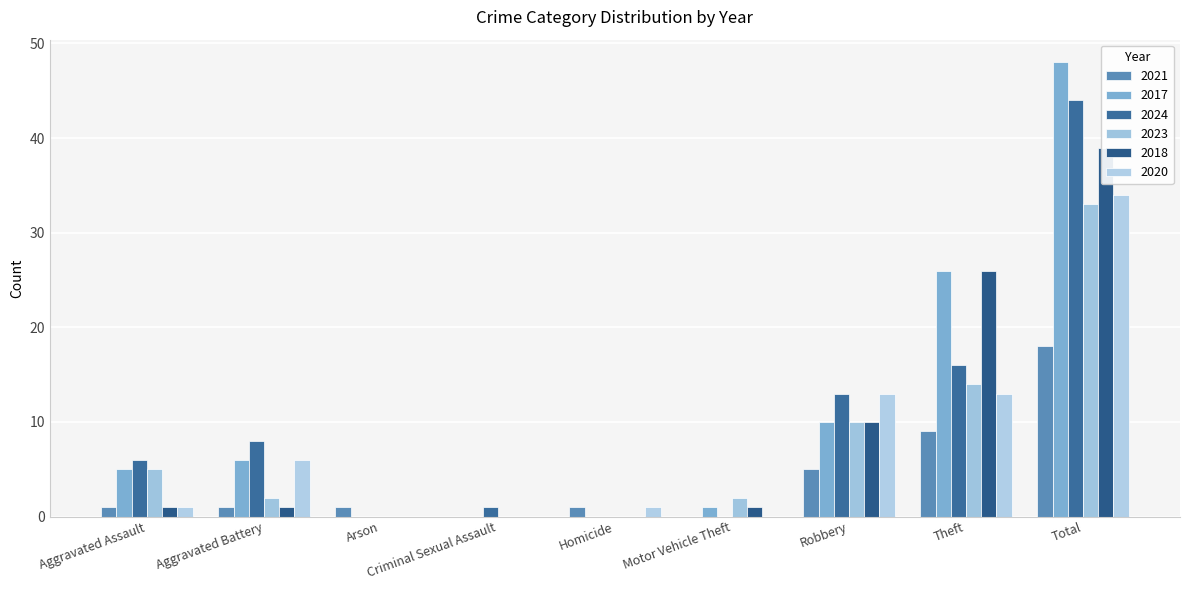

What is the total value across all series at Aggravated Battery?

24